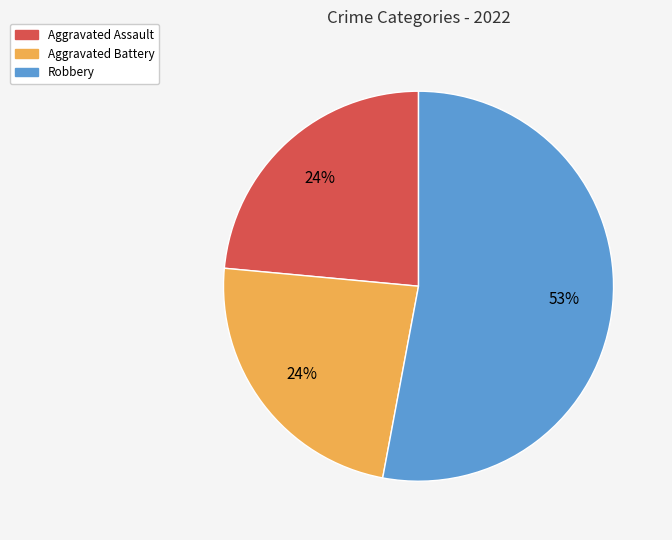

To the nearest percent, what is the difference between the largest and smallest slice percentages?

29%